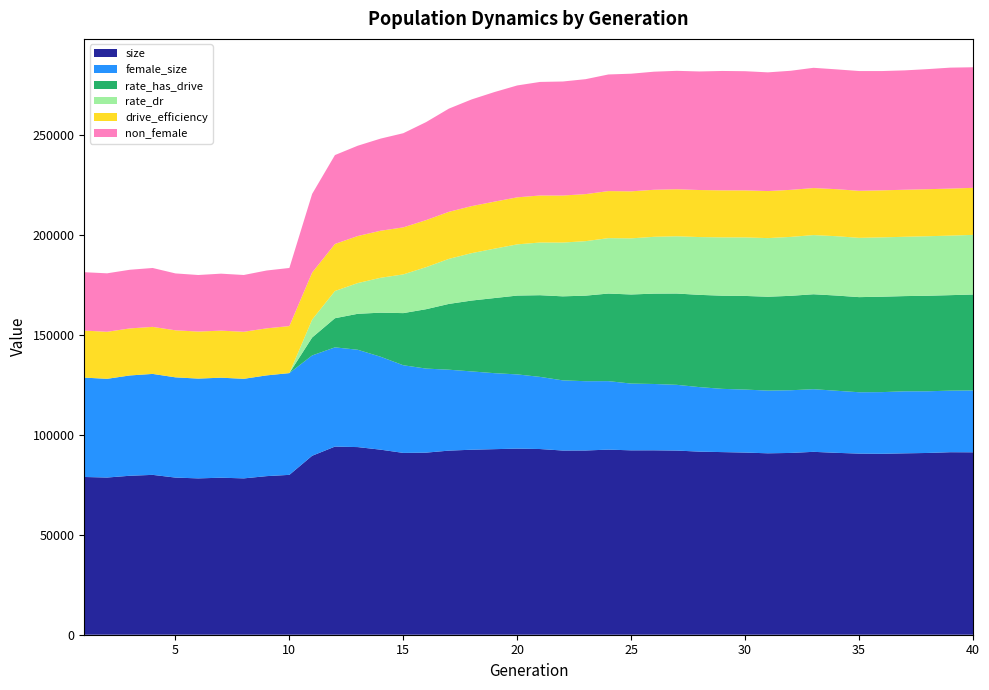

At 10, list the series in order from largest to smallest.

size, female_size, non_female, drive_efficiency, rate_has_drive, rate_dr